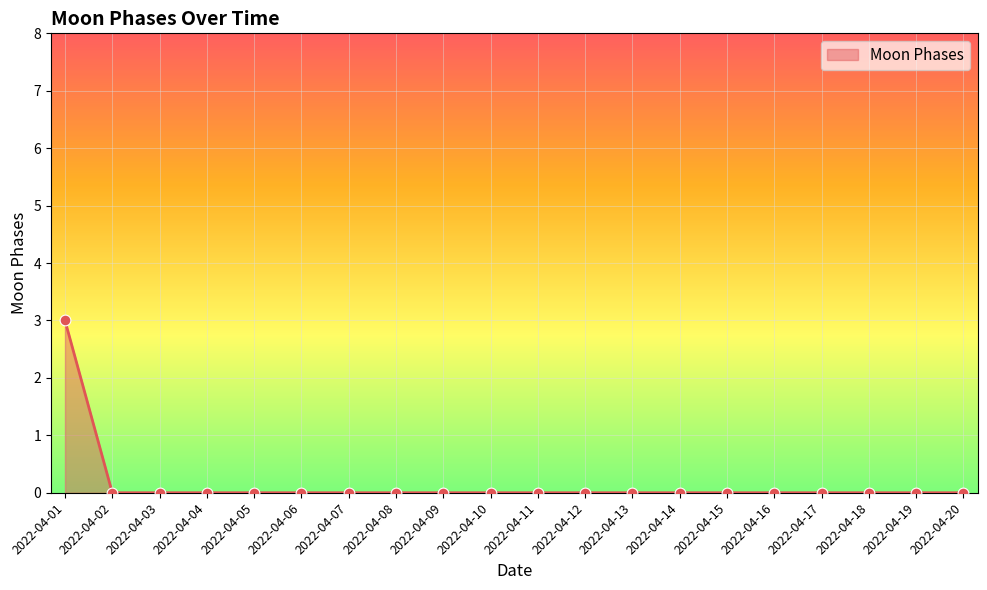

Between 2022-04-01 and 2022-04-14, which is larger?

2022-04-01